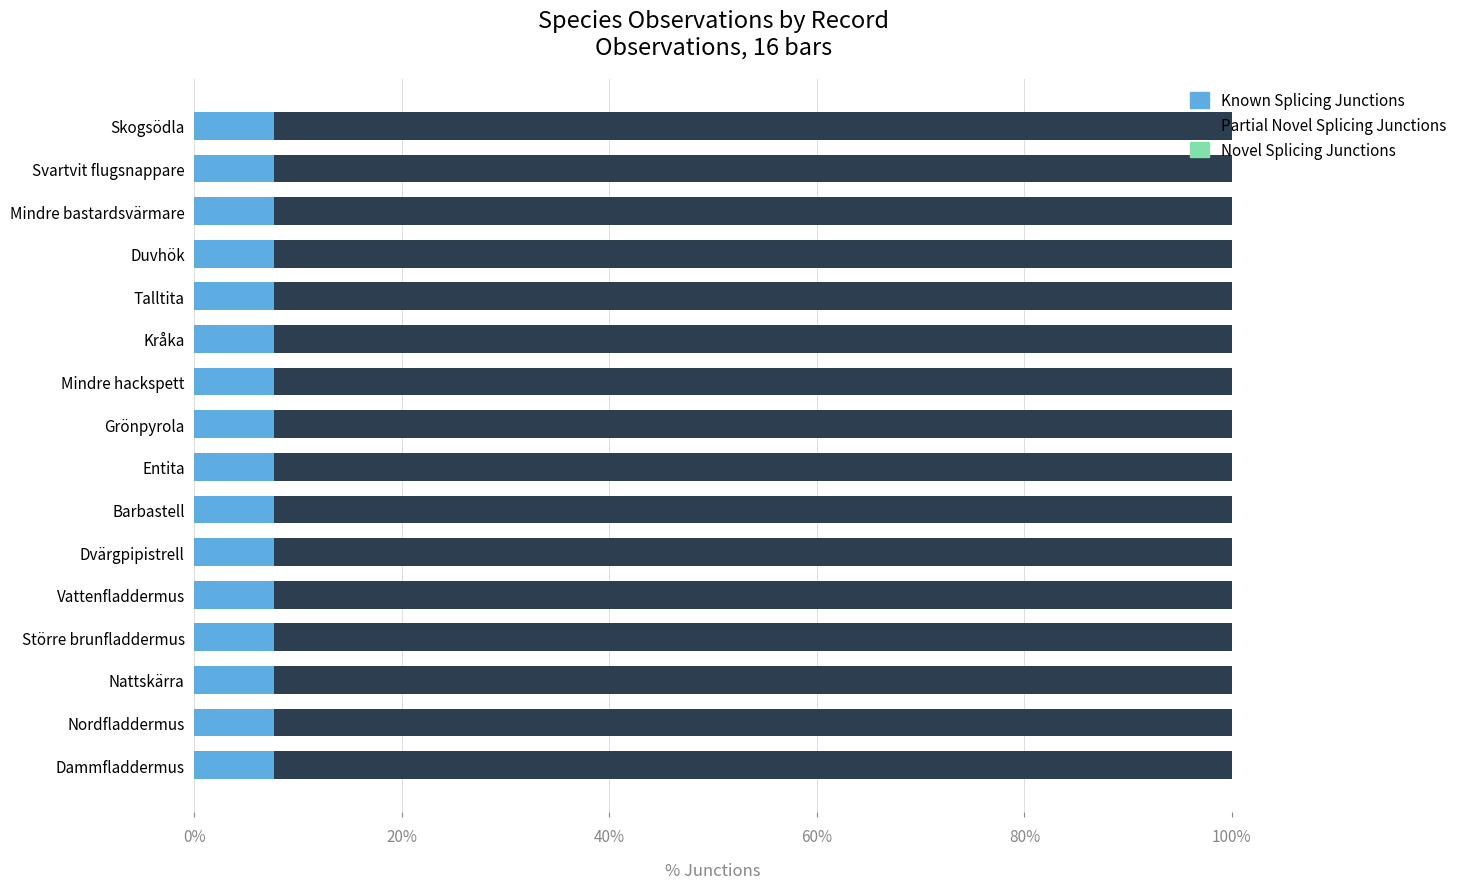

What is the highest value of the Known Splicing Junctions series?

7.7